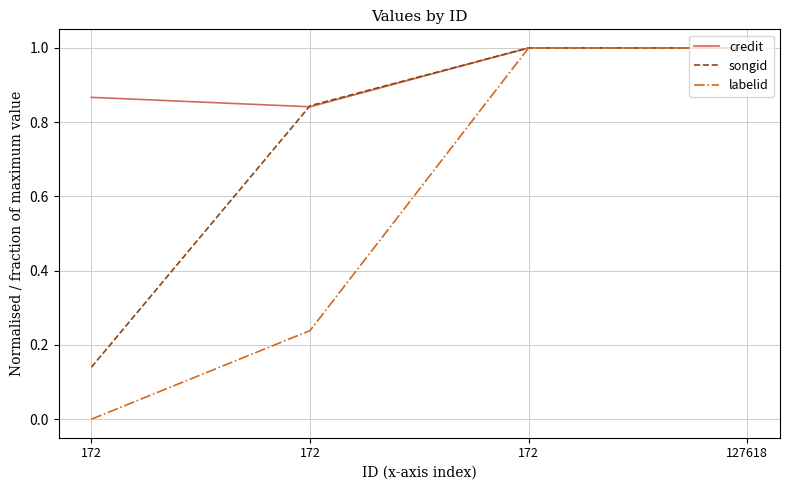

What are all the series names shown in the legend?

credit, songid, labelid